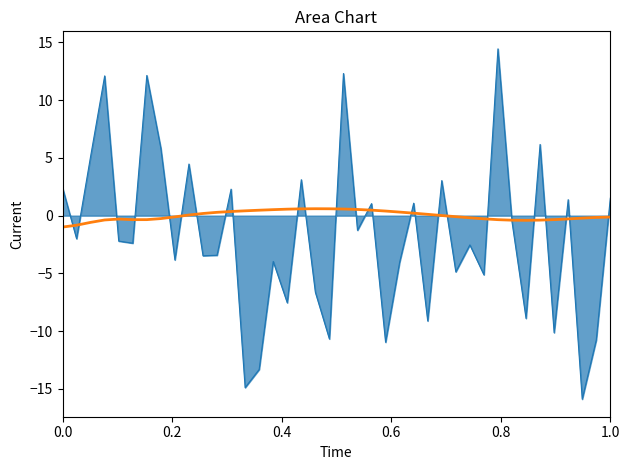

Reading left to right, what are all the values shown in this chart?

col_3_line: 2.4	-2.0	5.1	12.1	-2.2	-2.4	12.1	5.8	-3.8	4.5	-3.5	-3.4	2.3	-14.9	-13.3	-4.0	-7.5	3.1	-6.6	-10.7	12.3	-1.3	1.0	-11.0	-4.0	1.1	-9.1	3.0	-4.9	-2.5	-5.1	14.4	-0.5	-8.9	6.2	-10.1	1.4	-15.9	-10.8	1.5
col_3_smooth: -1.0	-0.8	-0.6	-0.4	-0.3	-0.3	-0.3	-0.3	-0.1	0.1	0.2	0.3	0.4	0.4	0.5	0.5	0.6	0.6	0.6	0.6	0.6	0.5	0.5	0.4	0.3	0.2	0.1	0.0	-0.1	-0.2	-0.3	-0.3	-0.4	-0.4	-0.4	-0.3	-0.3	-0.2	-0.2	-0.1